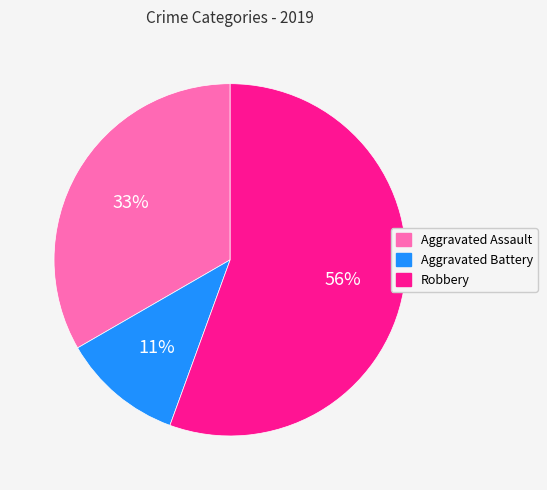

Rank the categories by value from highest to lowest.

Robbery, Aggravated Assault, Aggravated Battery